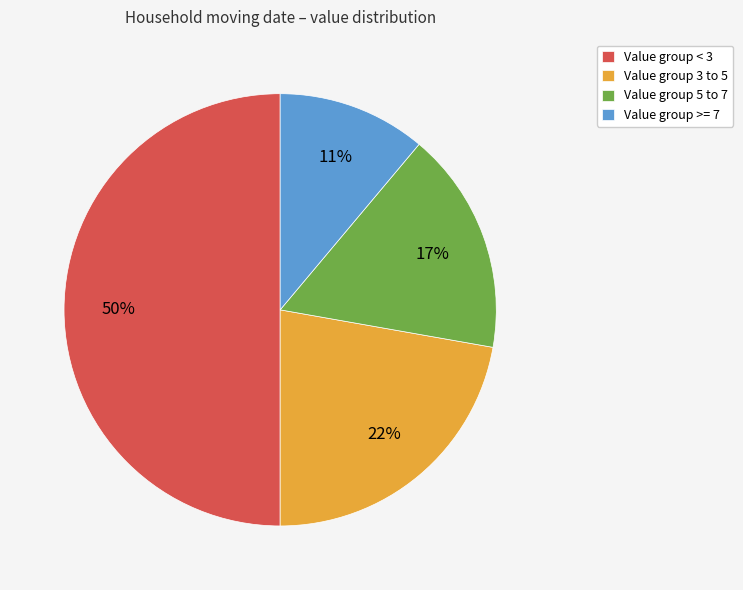

The Value group < 3 slice represents 50% of the pie. True or false?

True